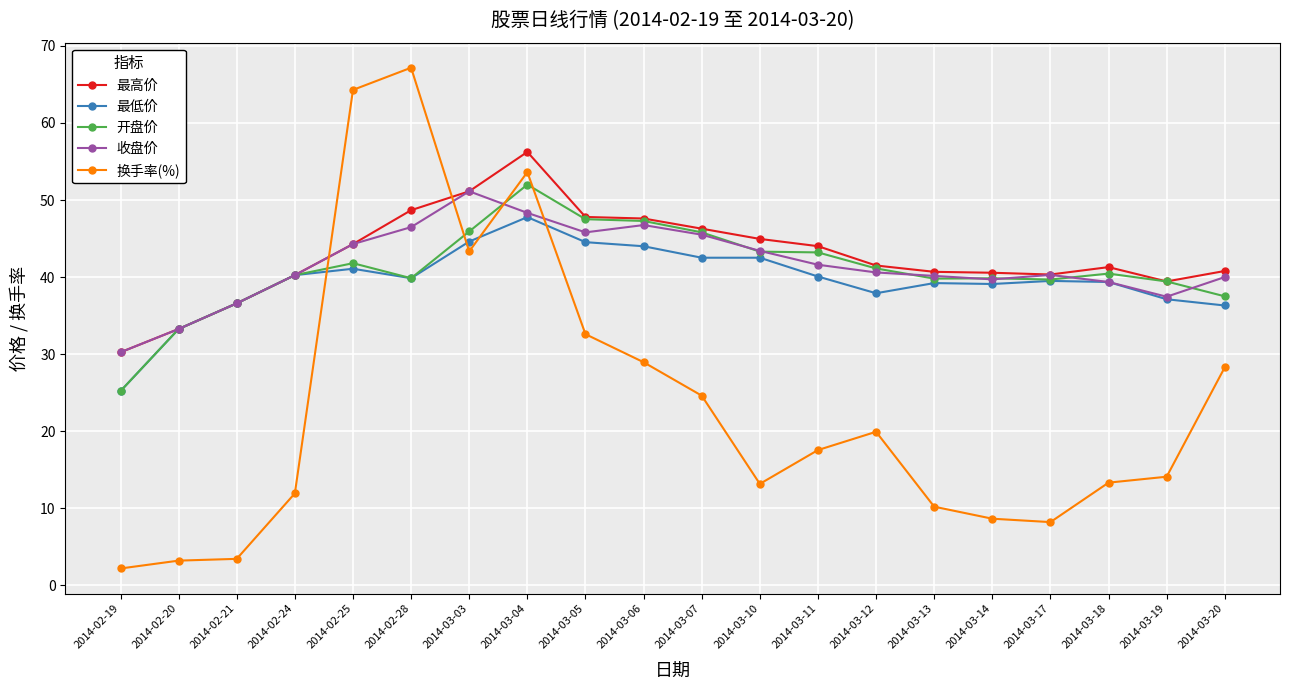

What is the difference between the 收盘价 values at 2014-03-06 and 2014-02-19?

16.5